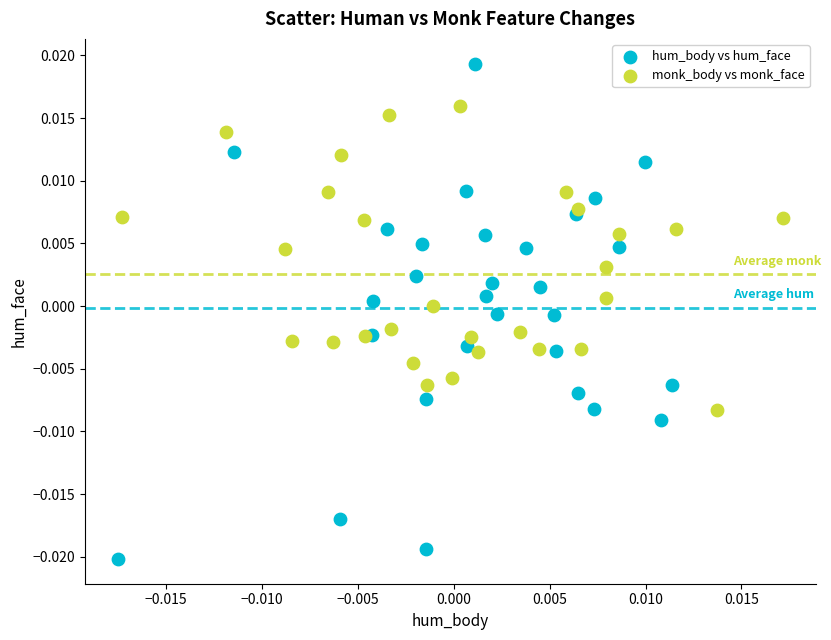

Which series contains the lowest Y value?

hum_body vs hum_face